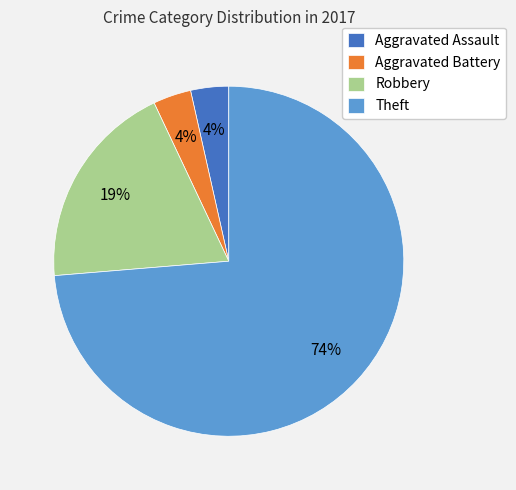

How many slices are in this pie chart?

4